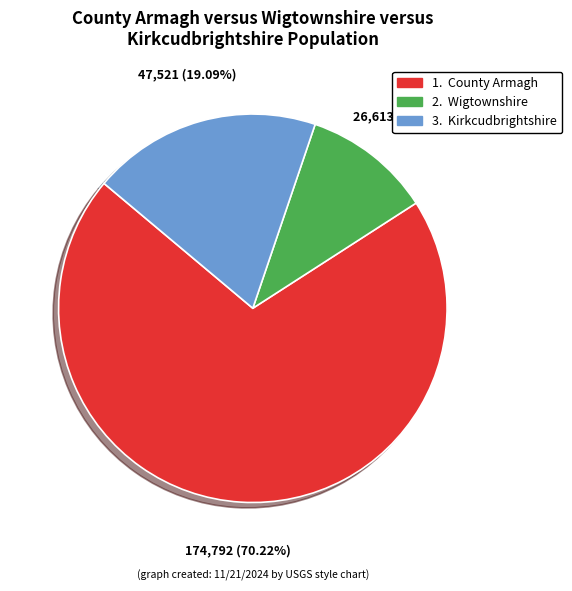

Is there a majority slice in this chart?

Yes